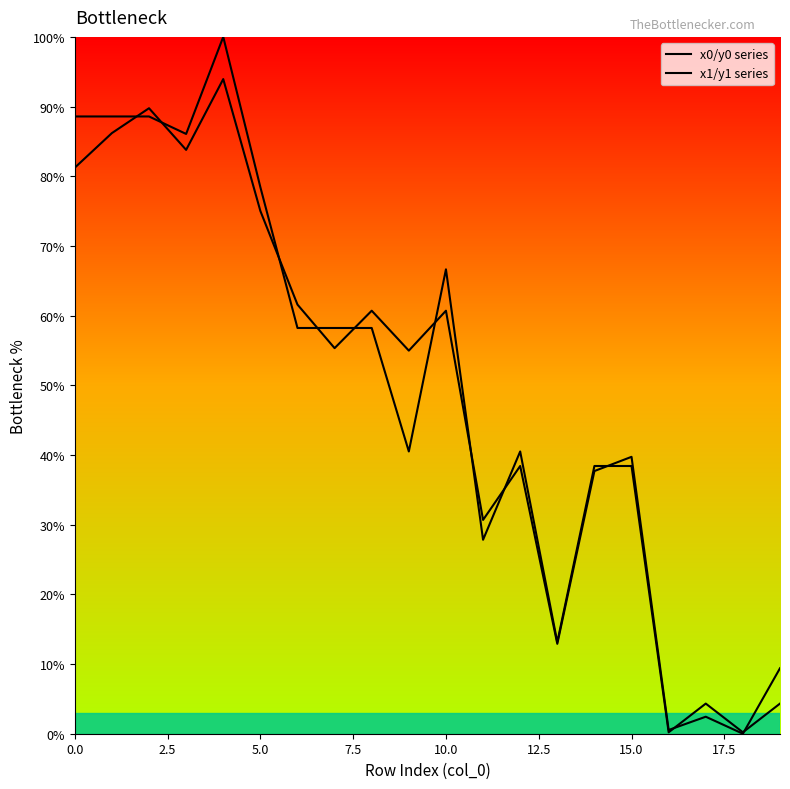

What is the spread (max minus min) of values at 5.0?

3.4